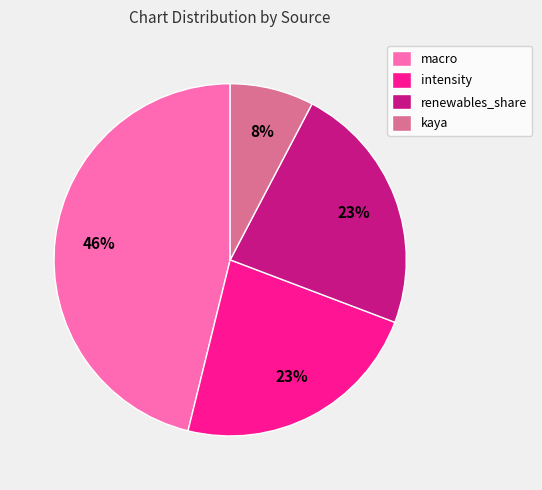

What is the ratio of the value at kaya to the value at intensity?

0.3